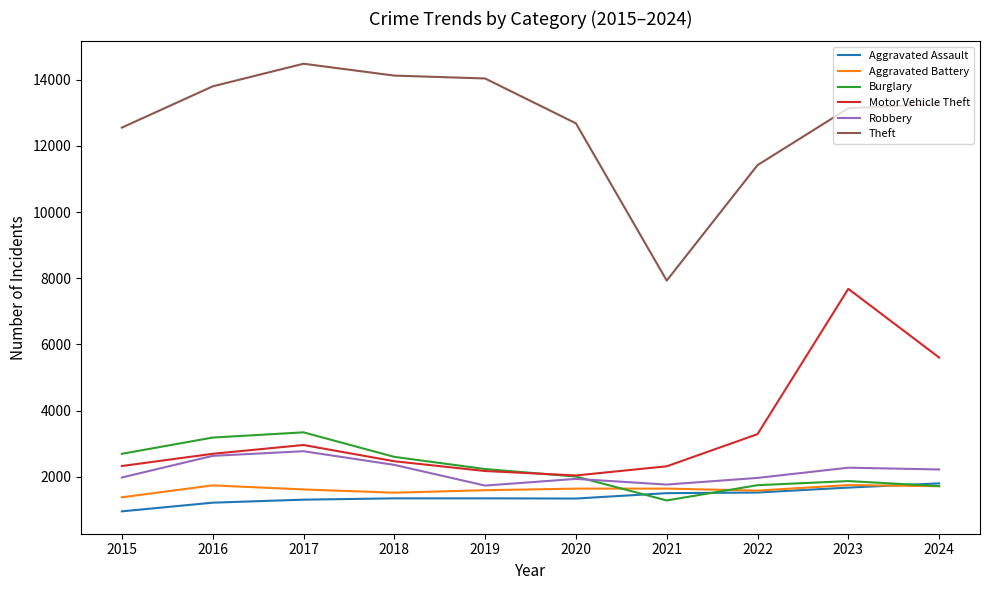

True or false: Aggravated Assault and Motor Vehicle Theft cross at least once.

False